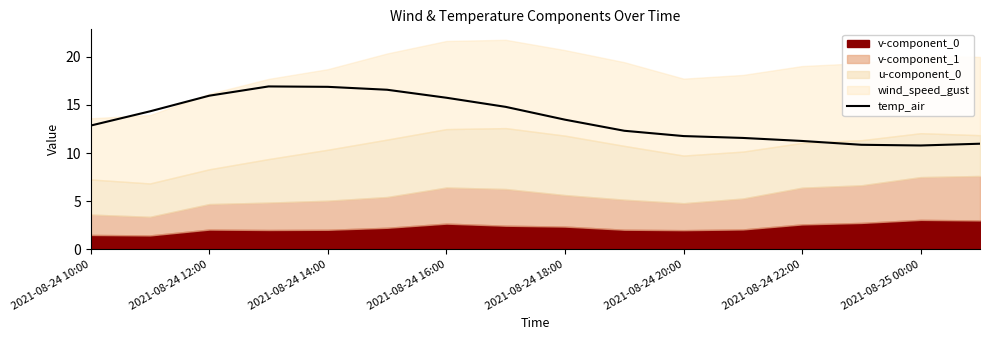

The temp_air series shows 3.1 at 2021-08-24 20:00. True or false?

False